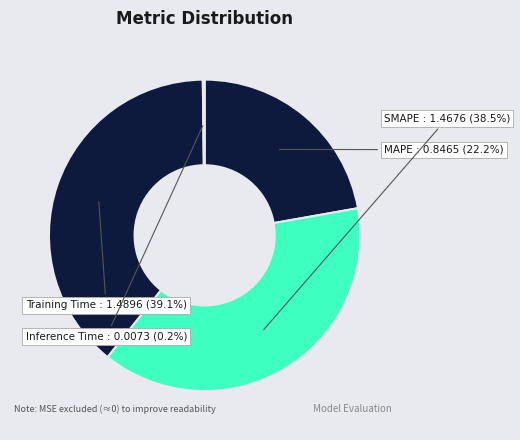

The Training Time slice represents 34% of the pie. True or false?

False